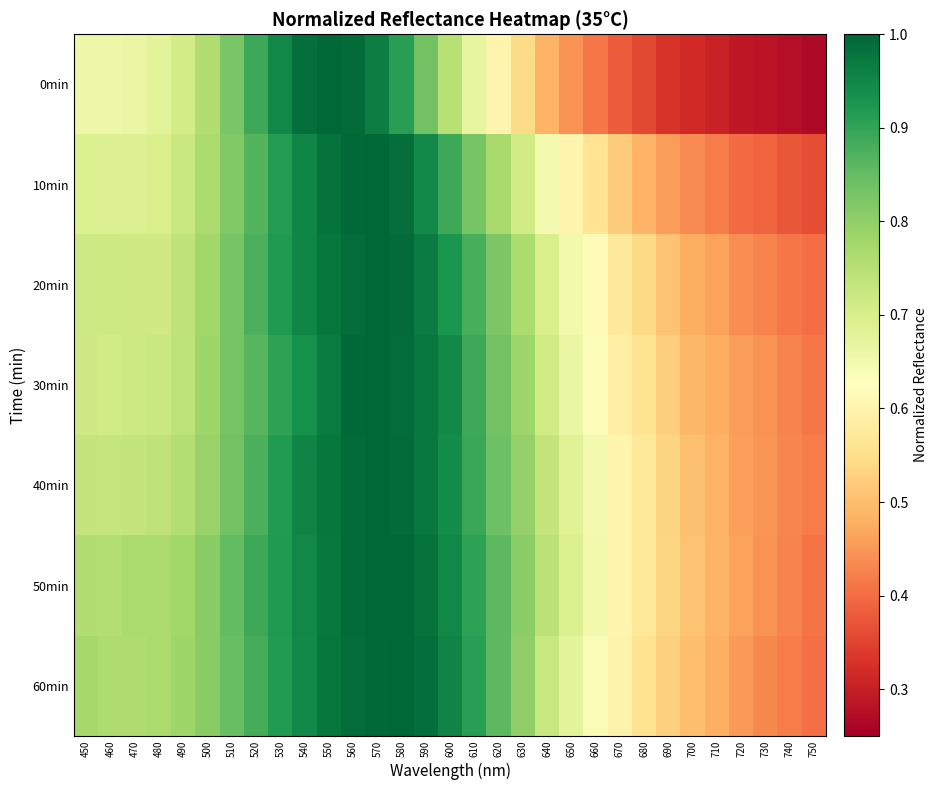

Rank the series by their maximum value, from lowest to highest.

0min, 10min, 20min, 30min, 40min, 50min, 60min